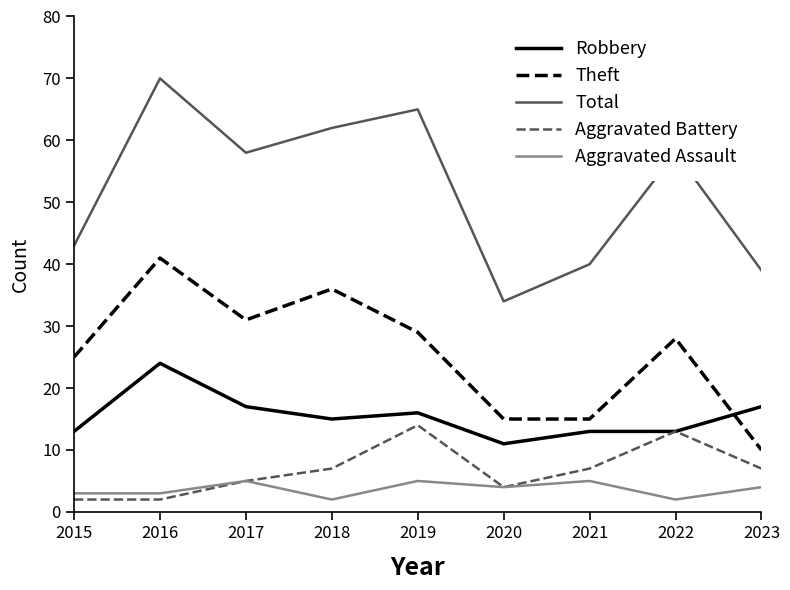

What is the difference between the maximum and minimum values in the Aggravated Assault series?

3